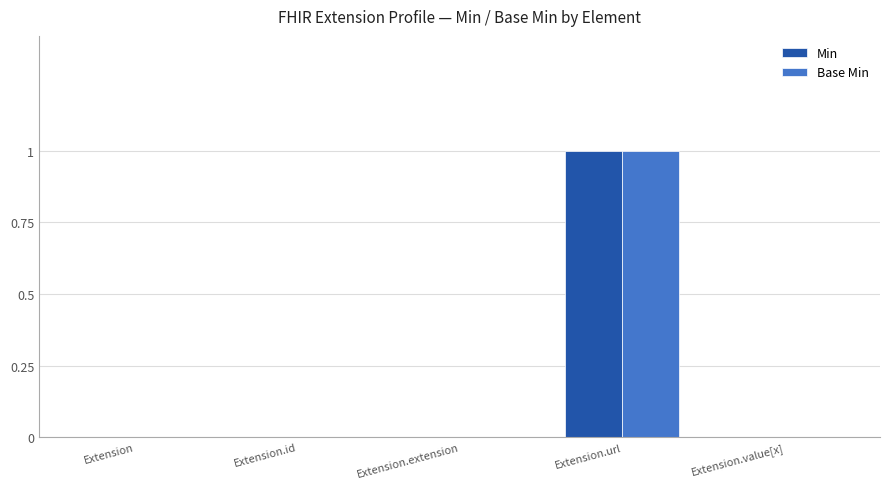

Which category has the highest value across all series?

Extension.url